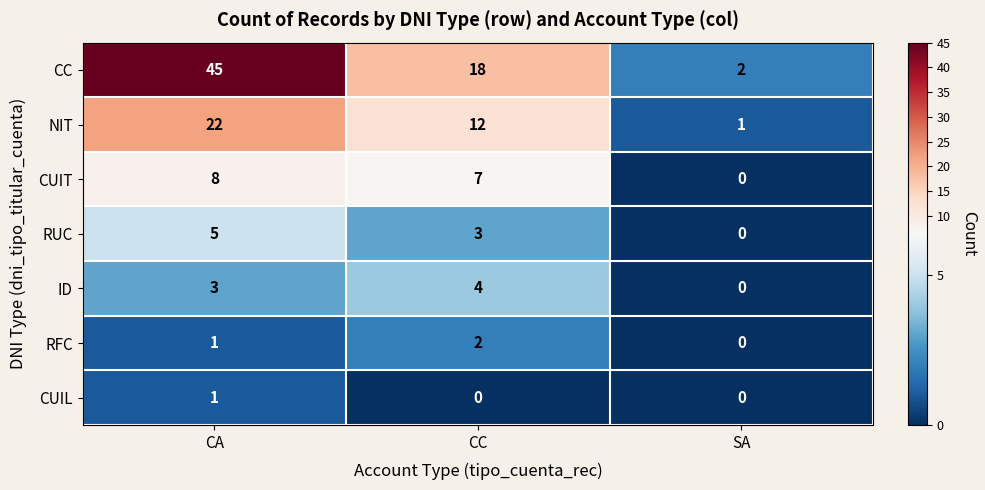

What is the sum of all RUC values?

8